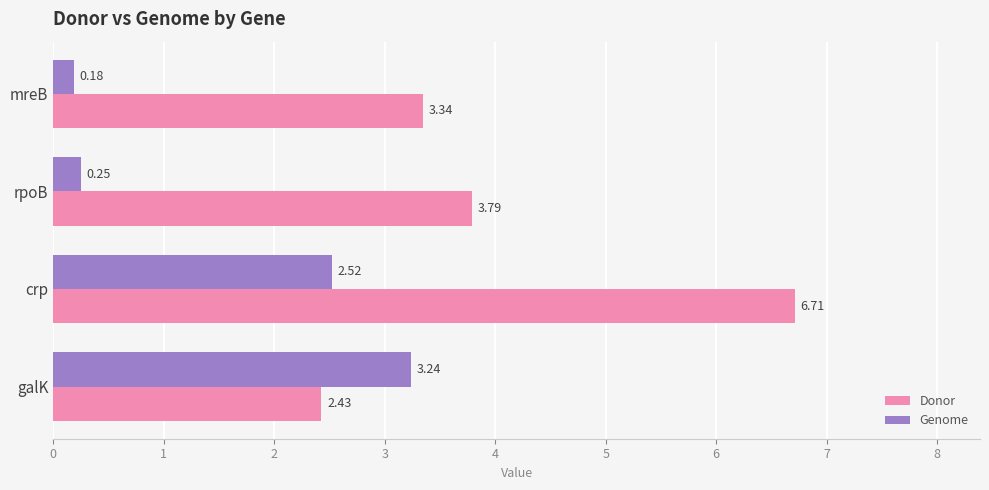

How many categories are shown in the chart?

4